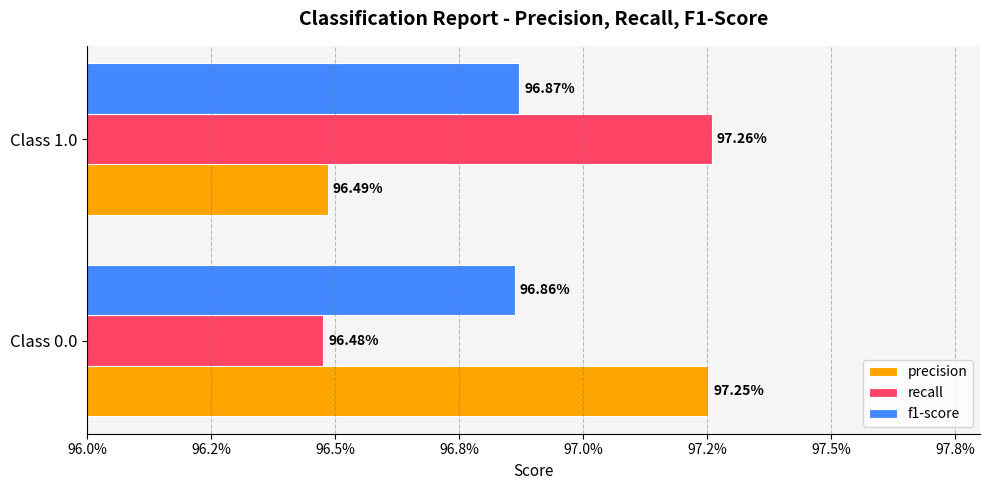

What are all the series names shown in the legend?

precision, recall, f1-score